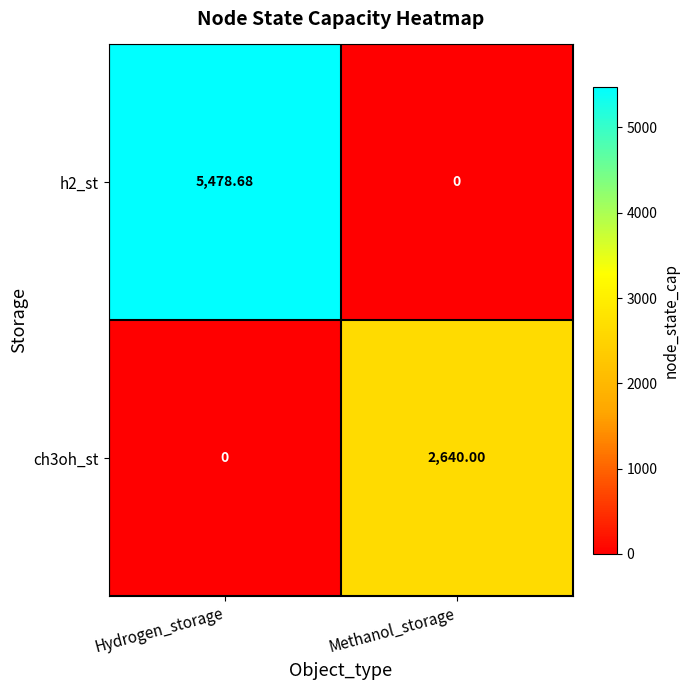

What is the total value across all series at Methanol_storage?

2640.0